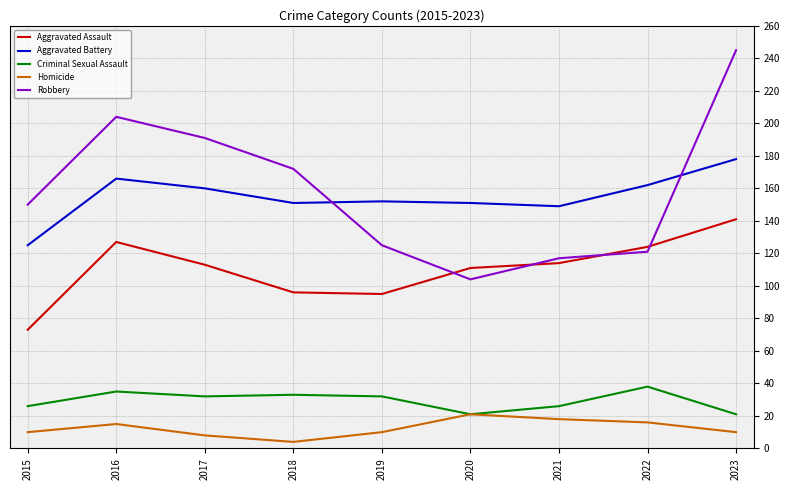

True or false: Criminal Sexual Assault has more than 0 points higher than both neighbors.

True